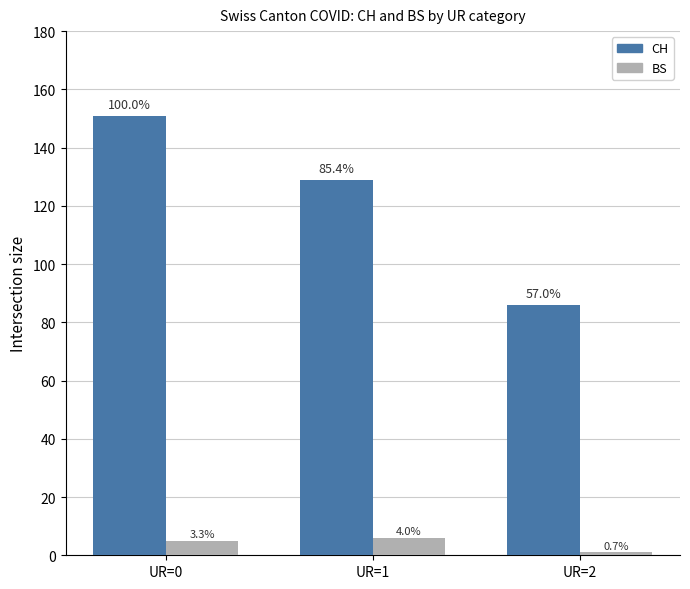

What is the approximate value of BS at UR=2?

1